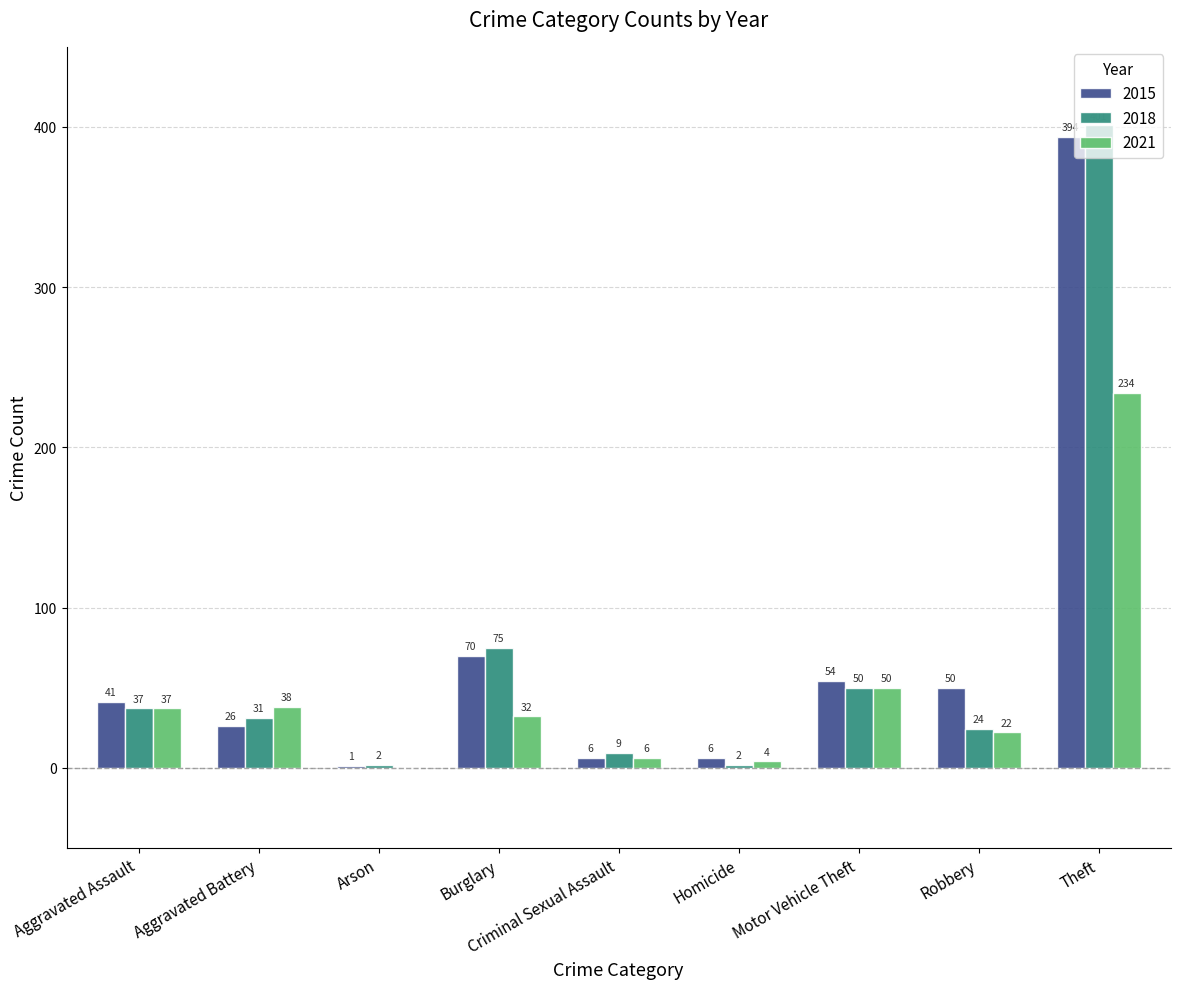

Which series changed the most between Aggravated Assault and Theft?

2018